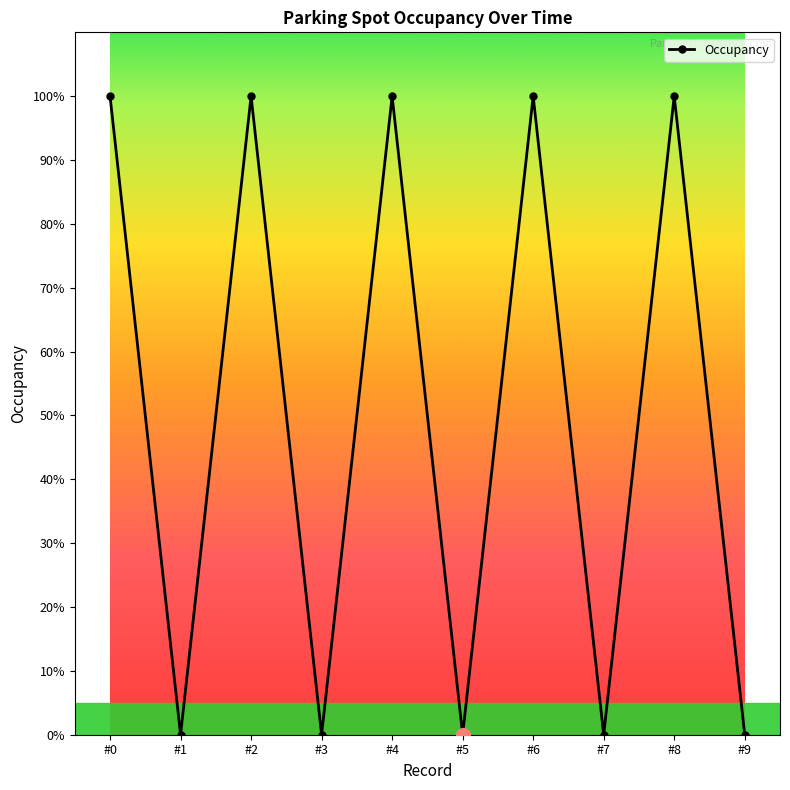

Reading right to left, transcribe all the data shown in this chart.

0	1	0	1	0	1	0	1	0	1